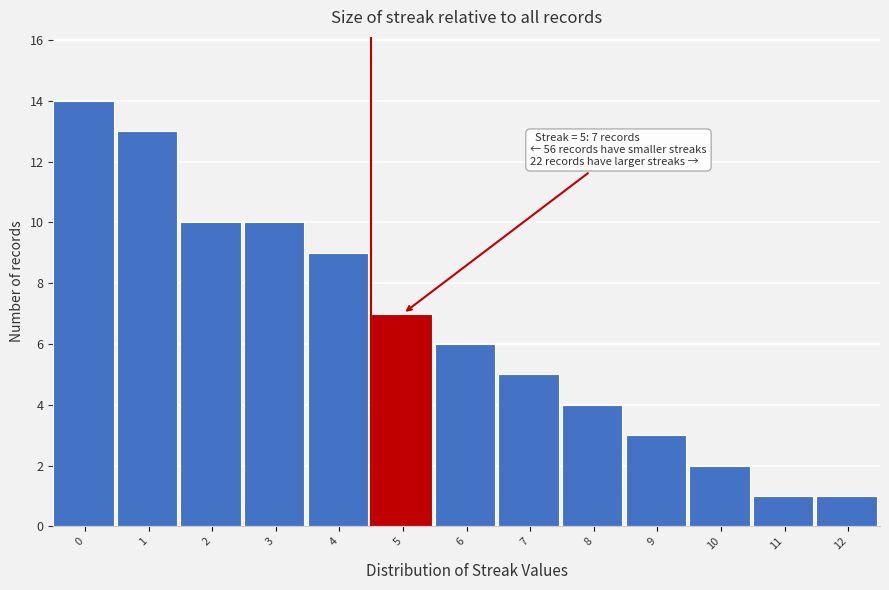

Reading left to right, list all the values displayed in this chart.

0=14	1=13	2=10	3=10	4=9	5=7	6=6	7=5	8=4	9=3	10=2	11=1	12=1